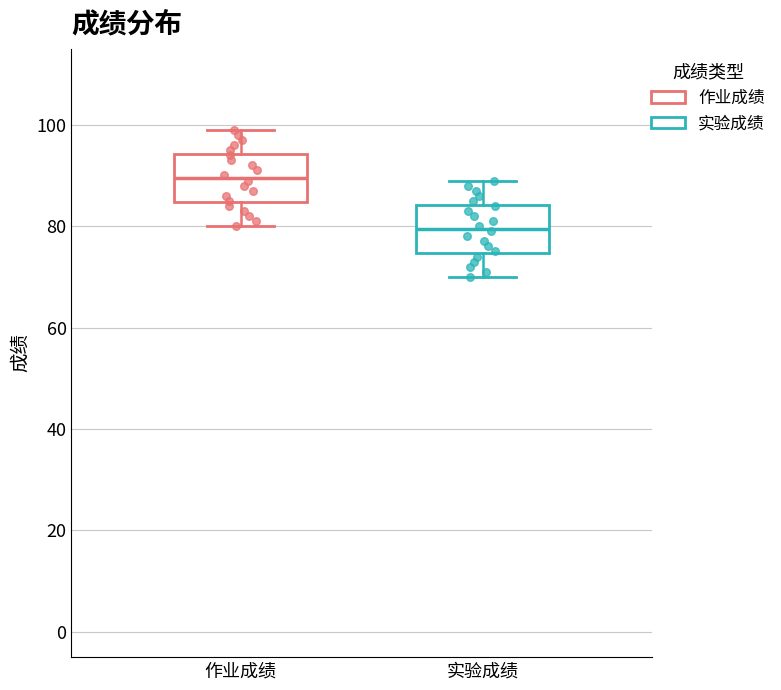

Where does the median line of the box for 实验成绩 sit on the y-axis? The values are not printed on the chart, so give them approximately, as read against the axis.

80